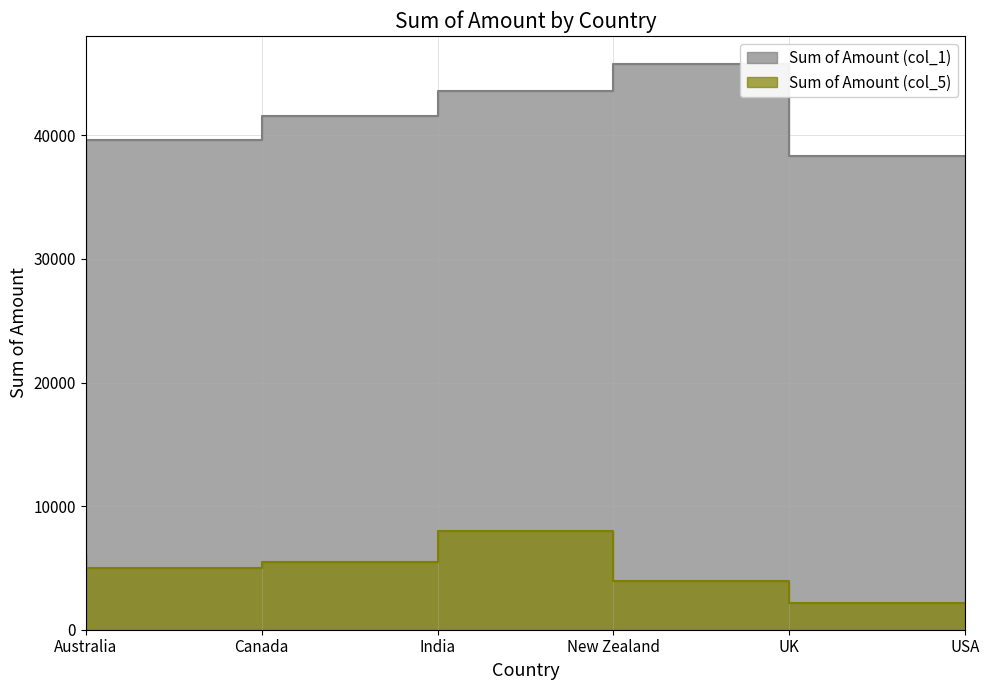

Rank the series at USA from highest to lowest value.

Sum of Amount (col_1), Sum of Amount (col_5)